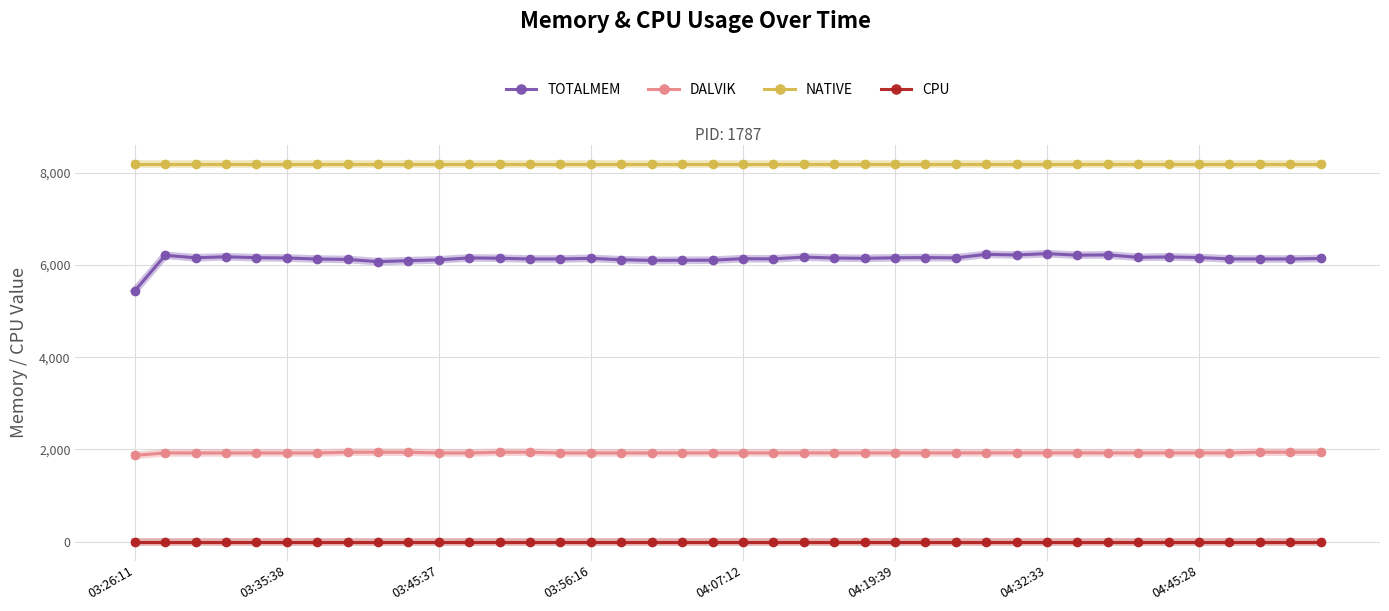

Is this an area chart (filled region under the line)?

No